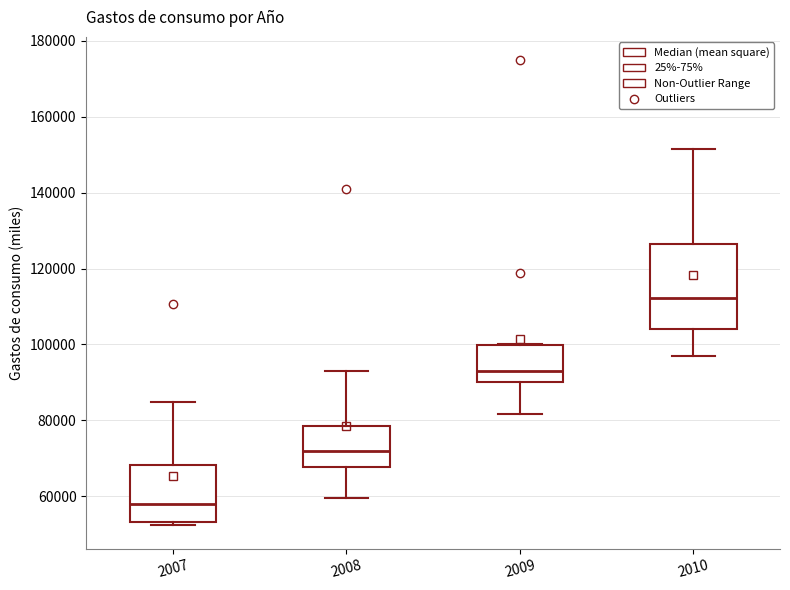

Reading left to right, transcribe this box plot: for each box, give where its median line is, the range the box spans, and where its two whiskers end, as read against the y-axis. The values are not printed on the chart, so give them approximately, as read against the axis.

2007: median 58000, box 54000 to 68000, whiskers 52000 to 84000
2008: median 72000, box 68000 to 78000, whiskers 60000 to 92000
2009: median 94000, box 90000 to 100000, whiskers 82000 to 100000
2010: median 112000, box 104000 to 126000, whiskers 98000 to 152000